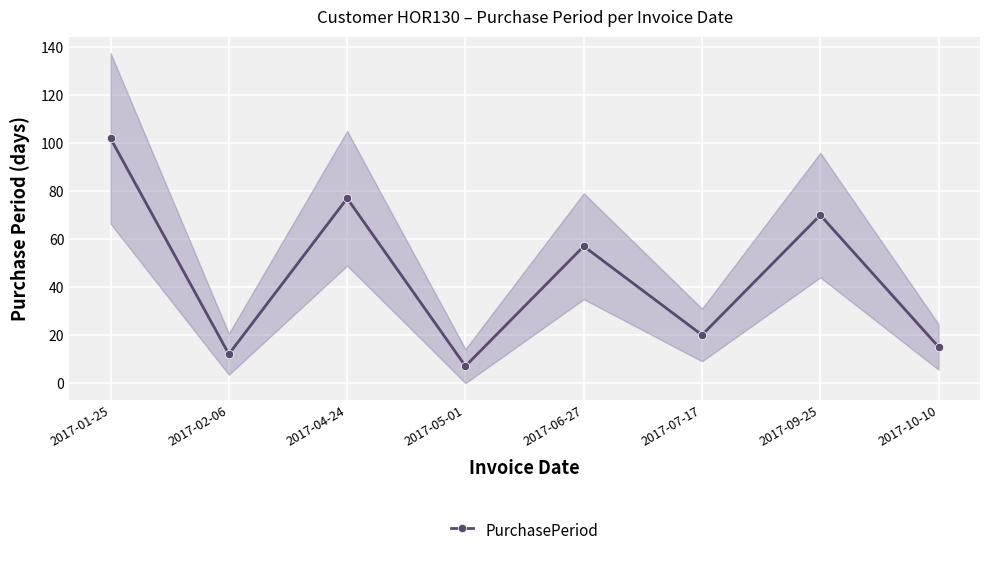

How many categories are shown in the chart?

8